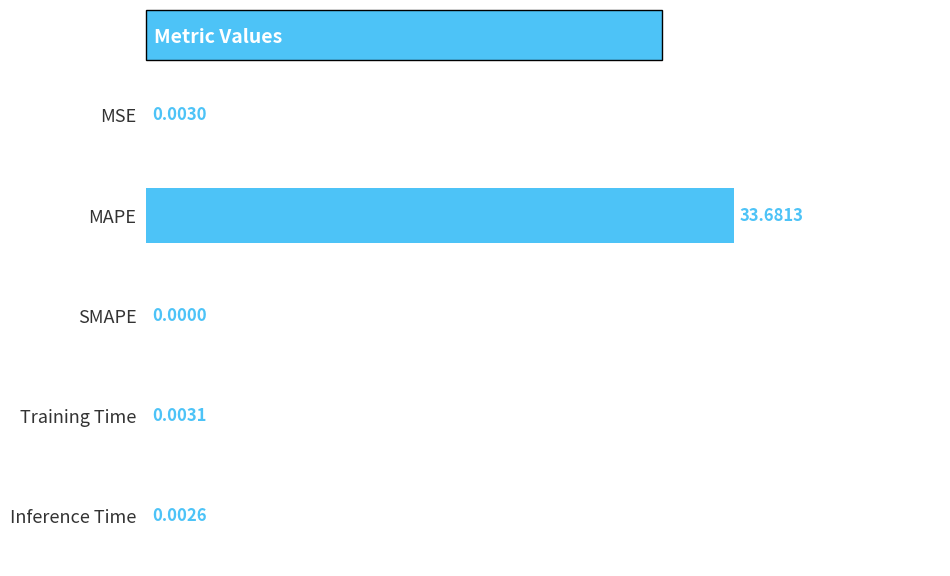

Which label corresponds to the largest value in the chart?

MAPE